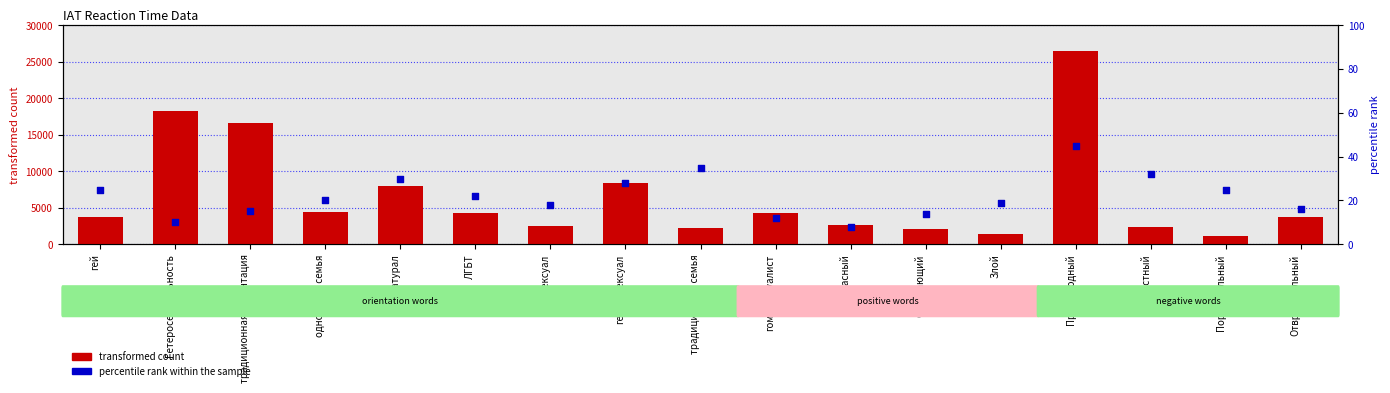

Is the value of transformed count at Гетеросексуальность greater than the value of percentile rank within the sample at натурал?

Yes